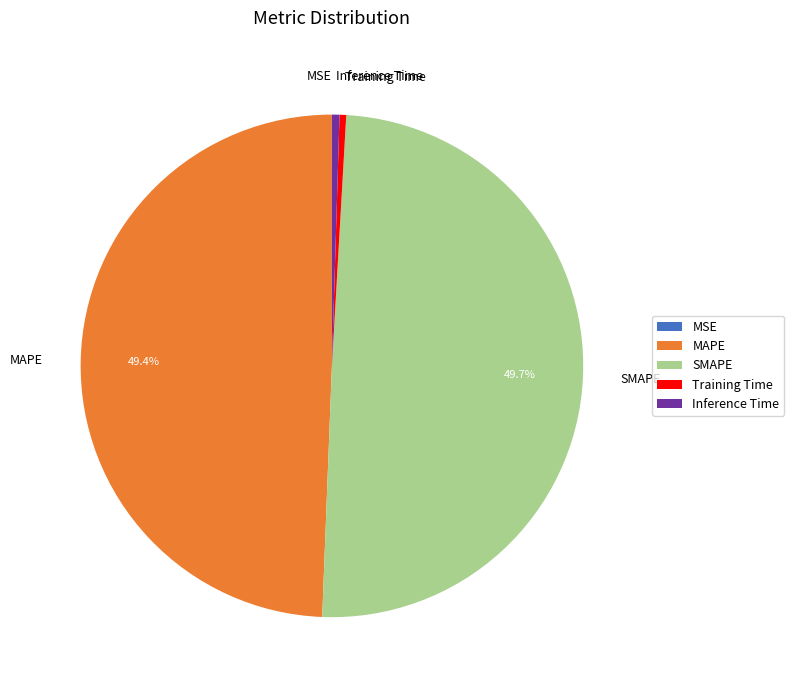

To the nearest percent, what portion does MAPE represent?

49%